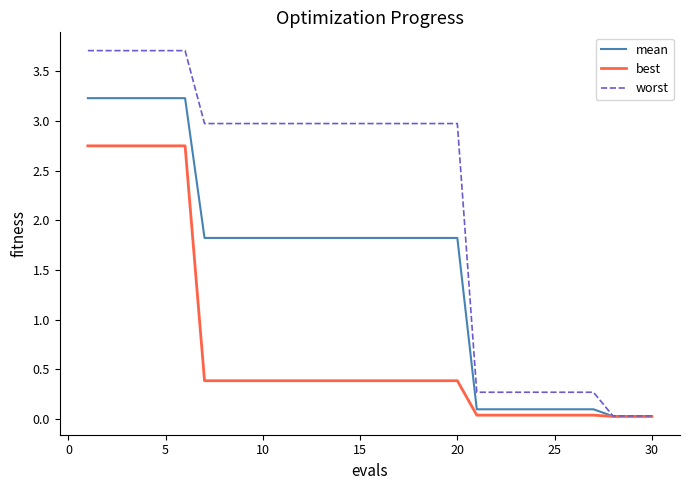

What is the highest value of the worst series?

3.7